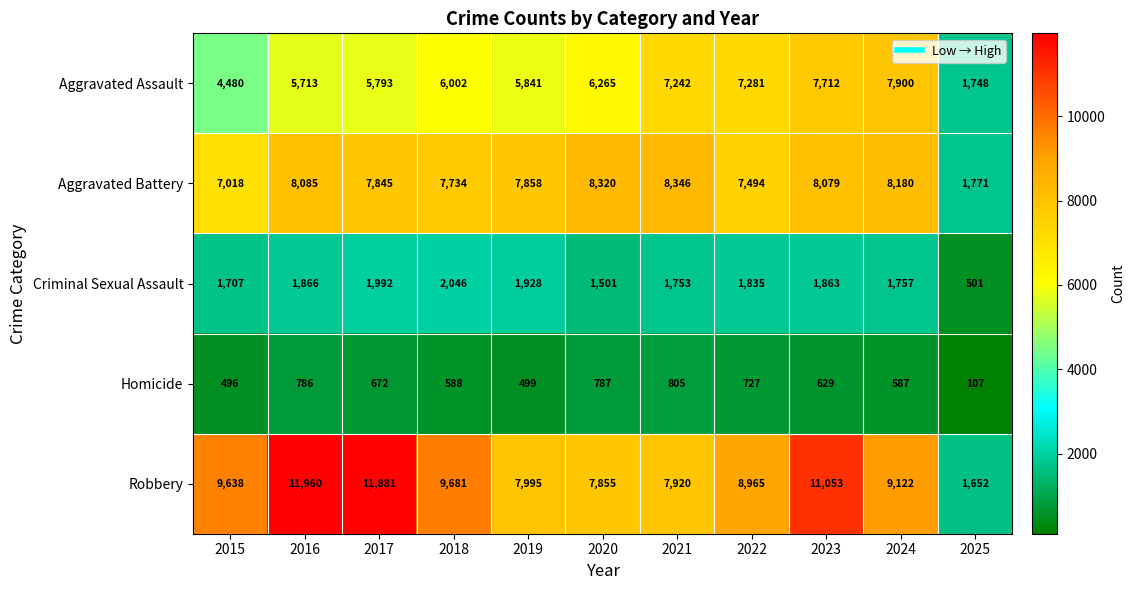

What is the total value across all series at 2016?

28410